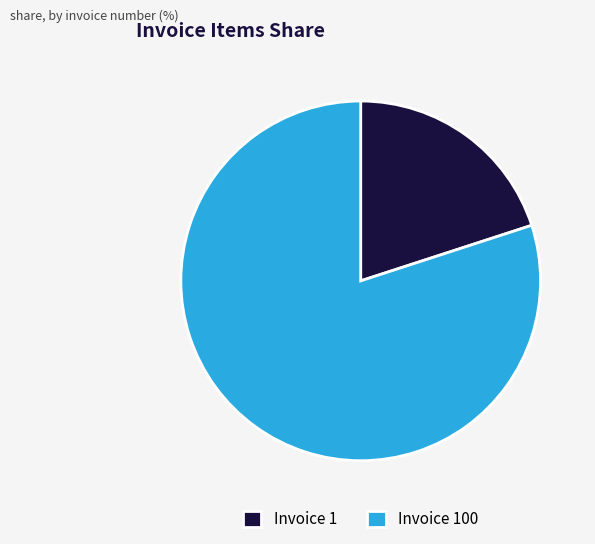

Is it true that Invoice 1 is 20% of the pie?

True